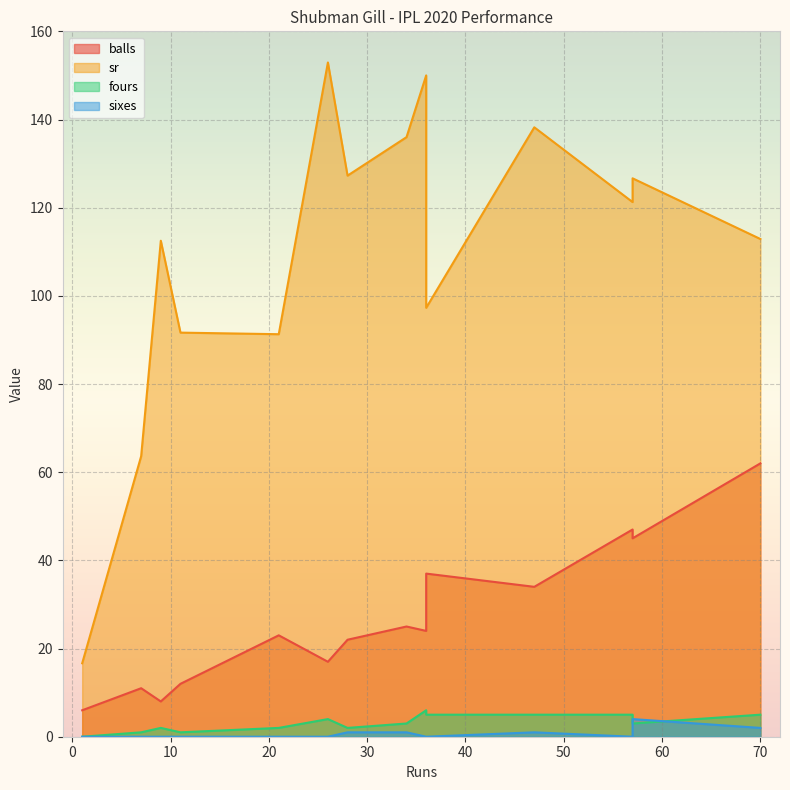

What is the sum of the balls values at 9 and 57?

53.0